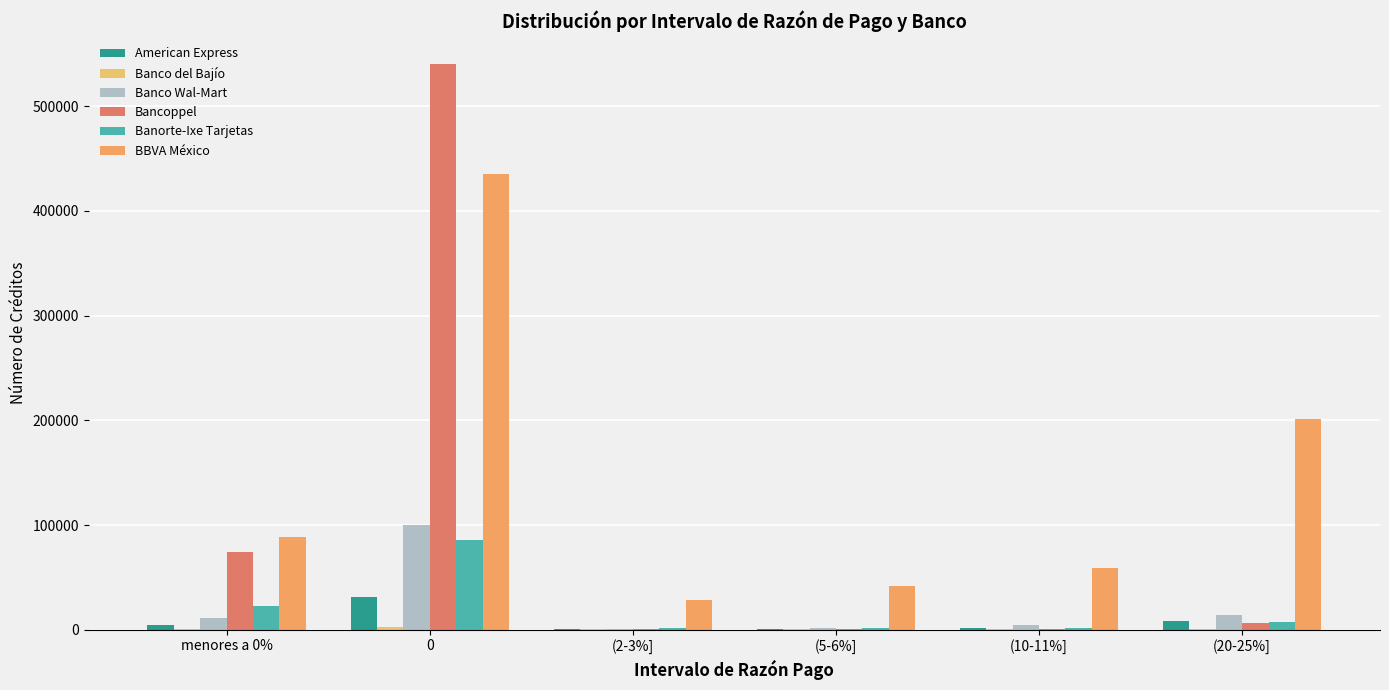

What is the difference between the Banco Wal-Mart values at 0 and menores a 0%?

88789